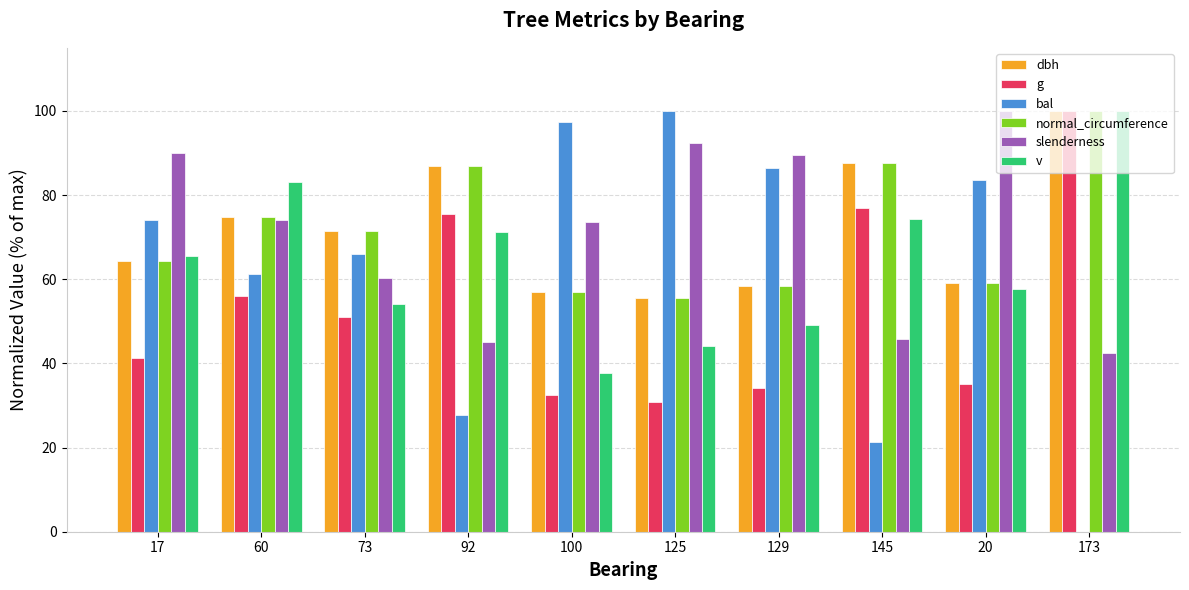

Reading left to right, list all the values displayed in this chart.

dbh: 17=64.3	60=74.8	73=71.4	92=86.9	100=57.1	125=55.6	129=58.3	145=87.7	20=59.2	173=100.0
g: 17=41.3	60=56.0	73=51.0	92=75.6	100=32.5	125=30.9	129=34.0	145=76.9	20=35.0	173=100.0
bal: 17=74.2	60=61.3	73=65.9	92=27.7	100=97.3	125=100.0	129=86.4	145=21.4	20=83.5	173=0.0
normal_circumference: 17=64.3	60=74.8	73=71.4	92=86.9	100=57.0	125=55.6	129=58.3	145=87.7	20=59.2	173=100.0
slenderness: 17=90.0	60=74.1	73=60.3	92=45.1	100=73.6	125=92.4	129=89.5	145=45.9	20=100.0	173=42.4
v: 17=65.6	60=83.1	73=54.1	92=71.1	100=37.6	125=44.2	129=49.2	145=74.3	20=57.6	173=100.0